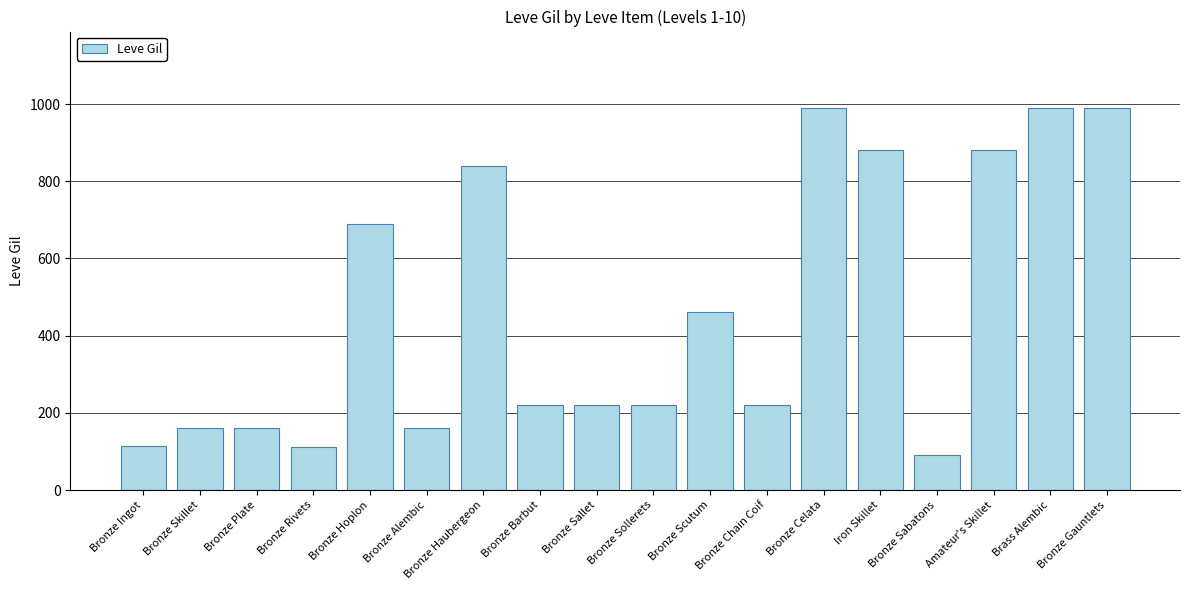

The chart shows a value of 79 at Bronze Plate. True or false?

False